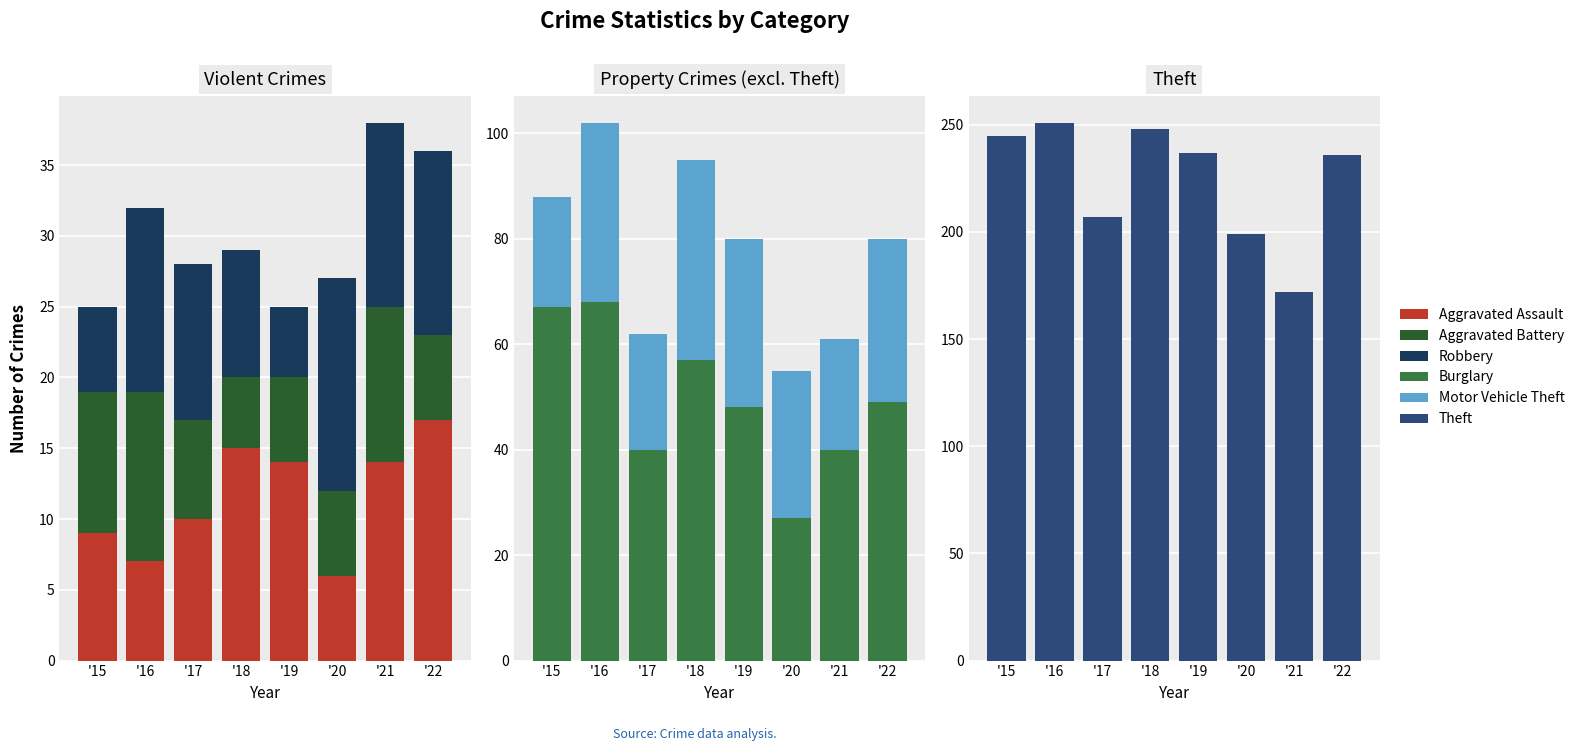

Rank the categories by Theft value from lowest to highest.

2021, 2020, 2017, 2022, 2019, 2015, 2018, 2016